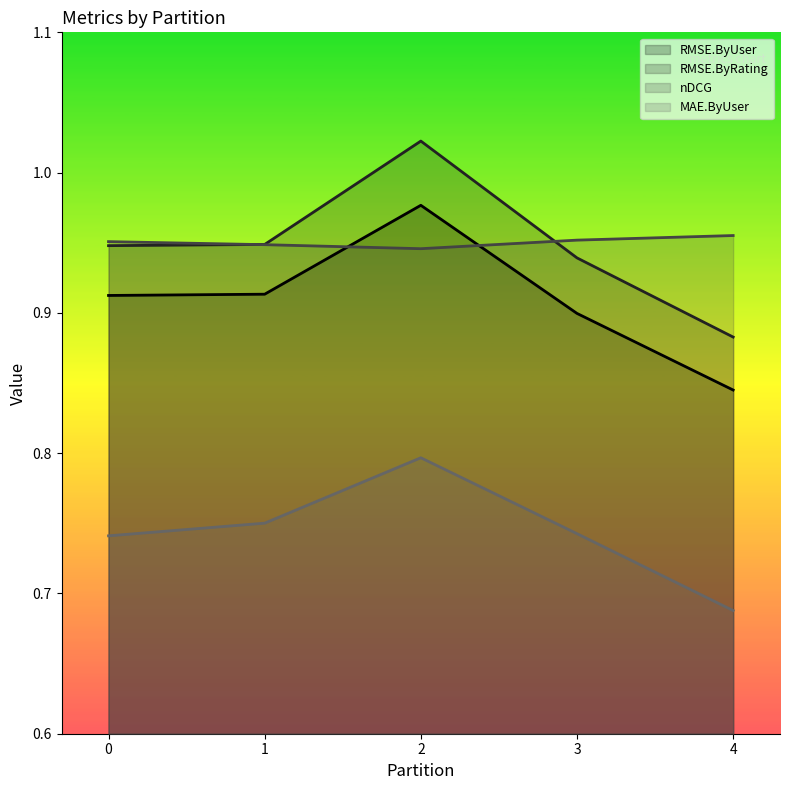

How many interior local peaks does the RMSE.ByRating series have?

1